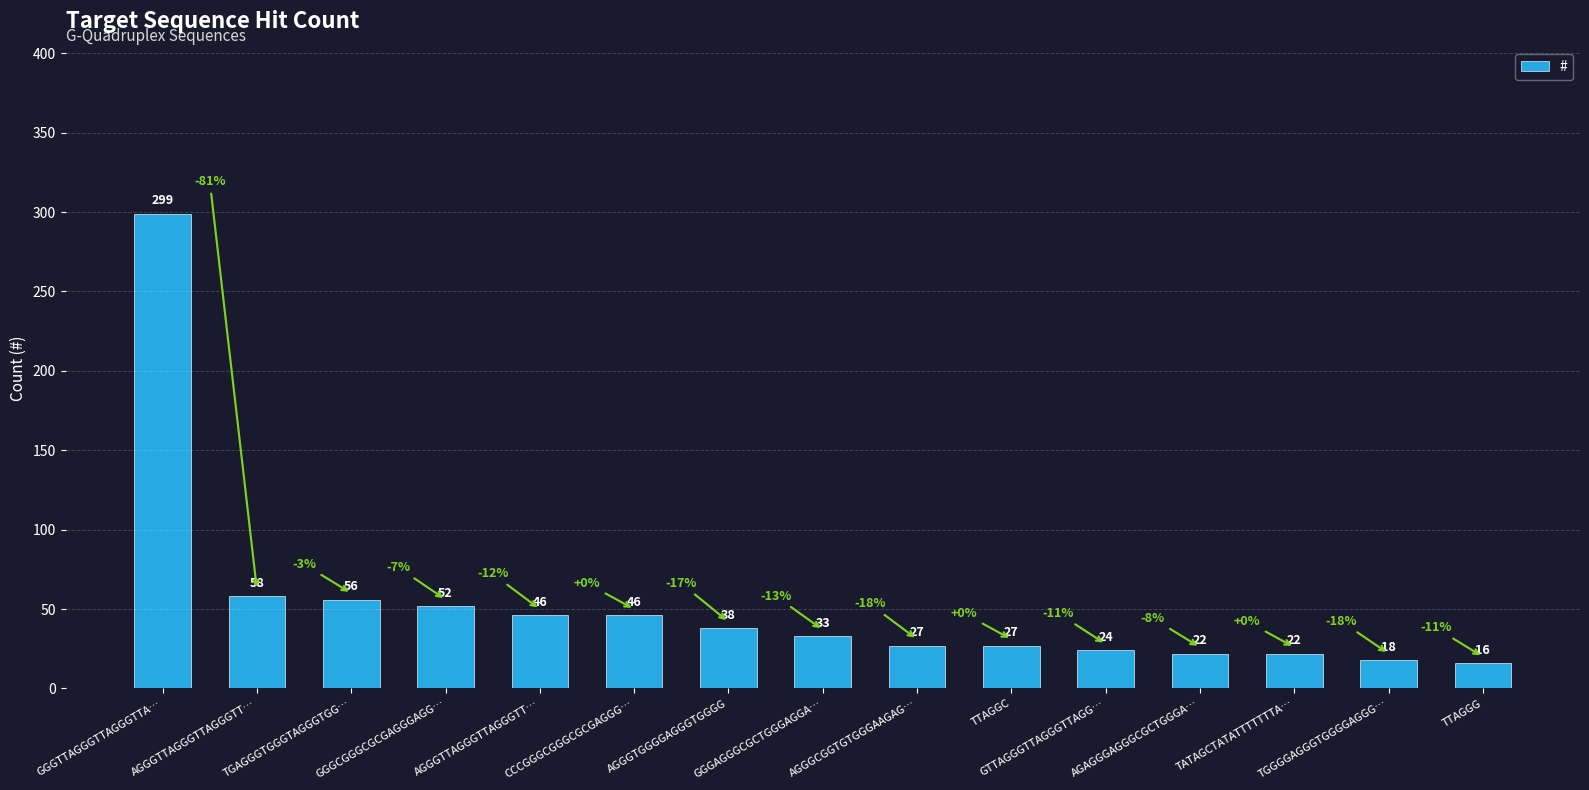

Which has a higher value, AGGGTTAGGGTTAGGGTT… or TTAGGG?

AGGGTTAGGGTTAGGGTT…